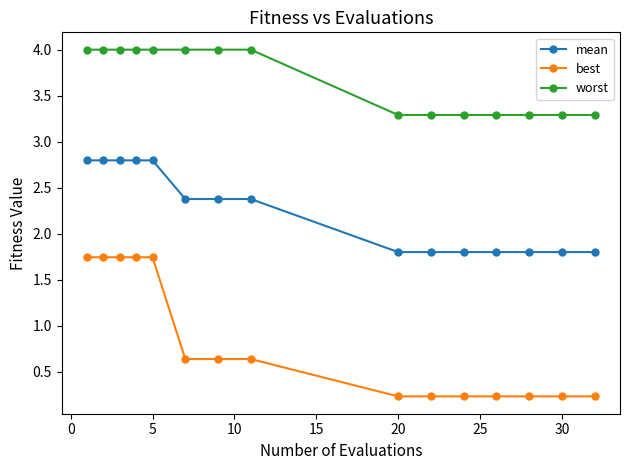

Which series has the widest spread of values?

best